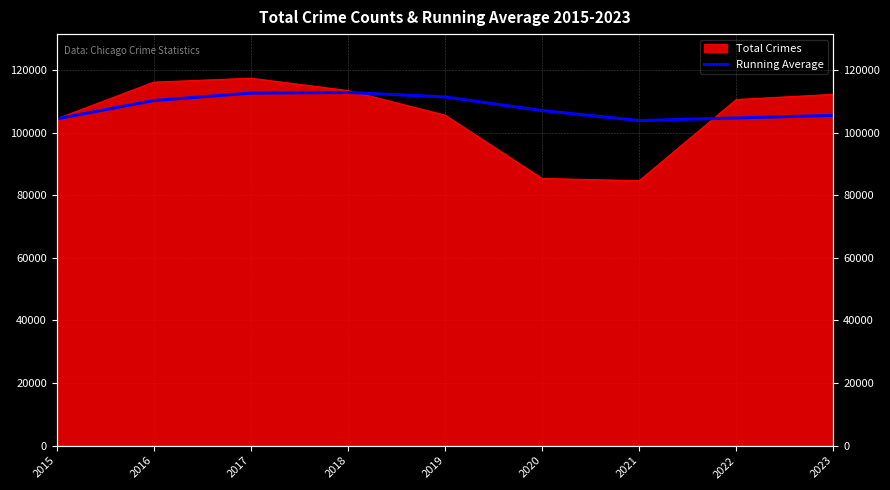

The chart shows a value of 111363.8 at 2019. True or false?

True